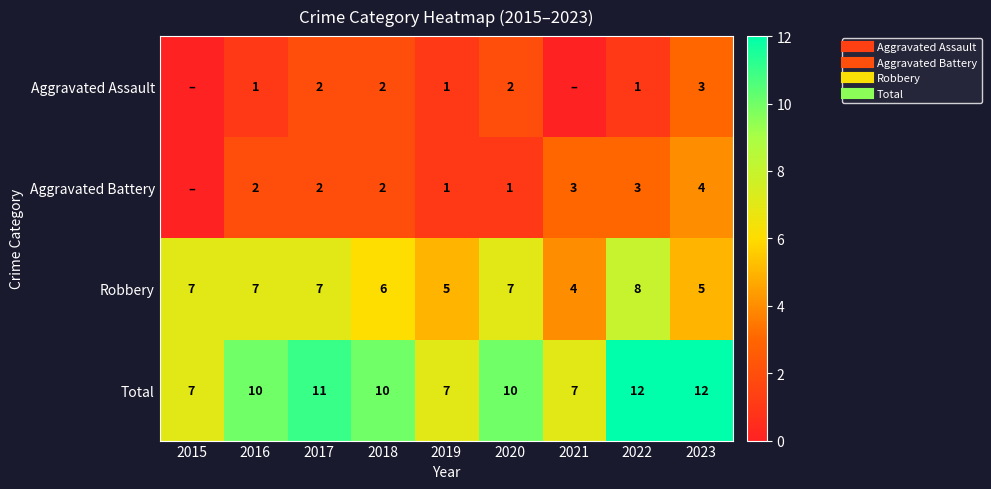

Which series has the largest range (max minus min)?

Total